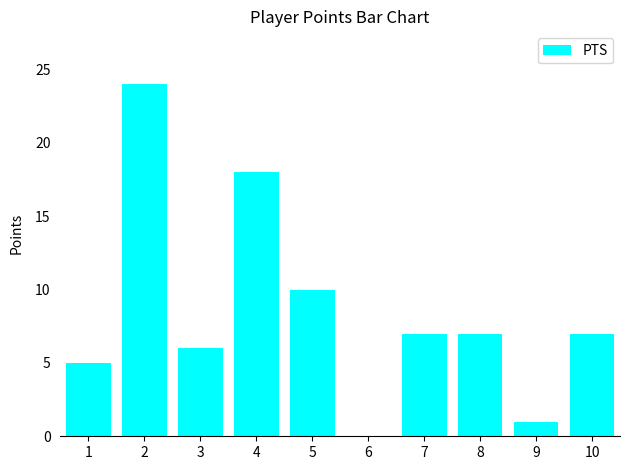

What is the change in value from 1 to 6?

-5